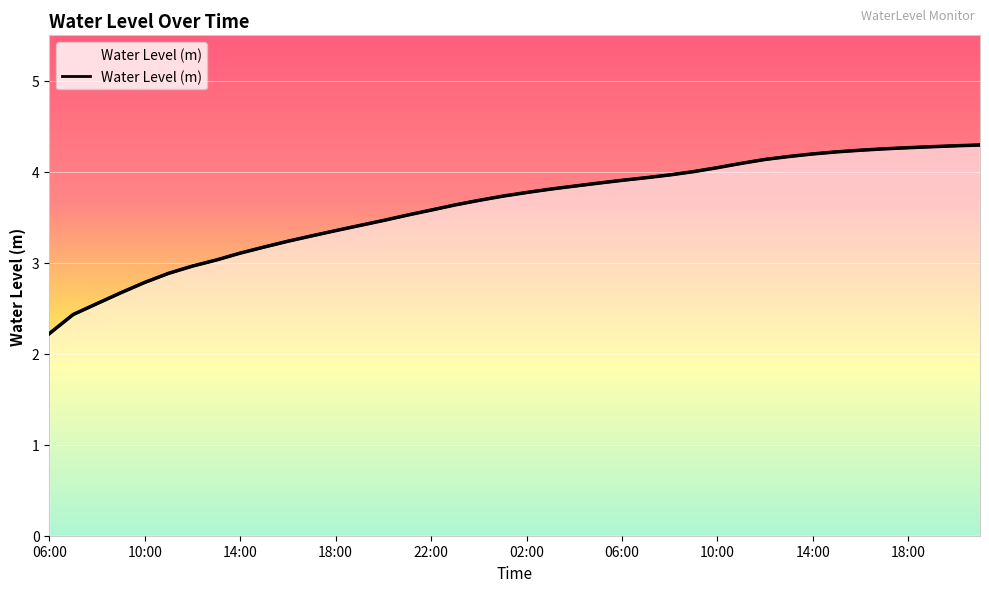

True or false: there are more than 1 points higher than both neighbors.

False